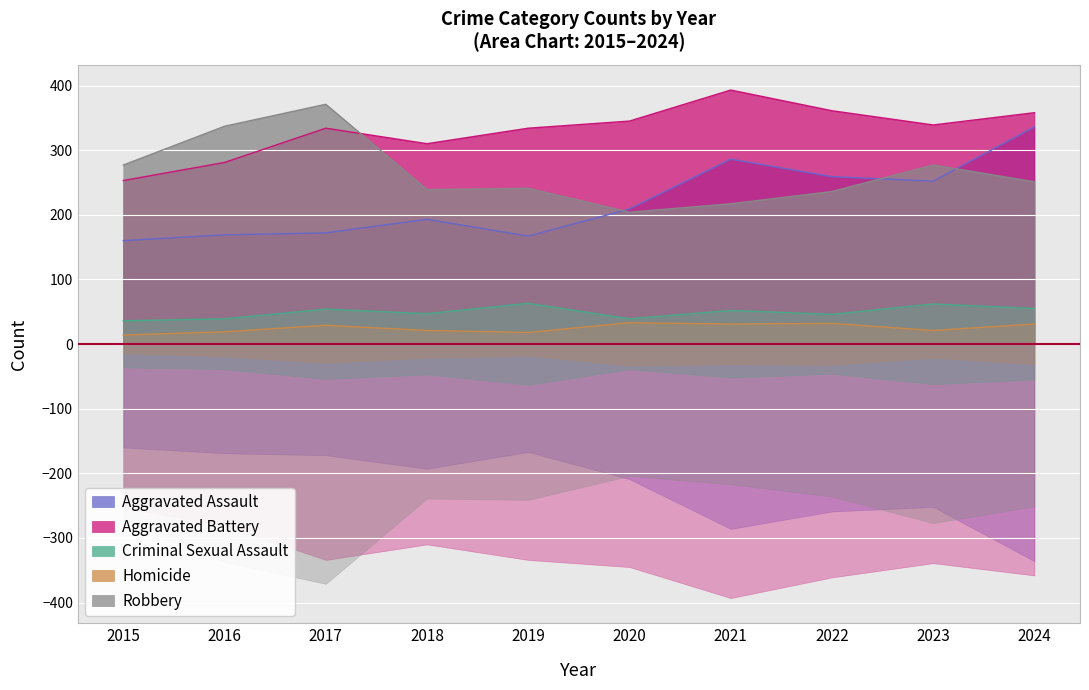

At which label is Homicide closest to 23?

2018